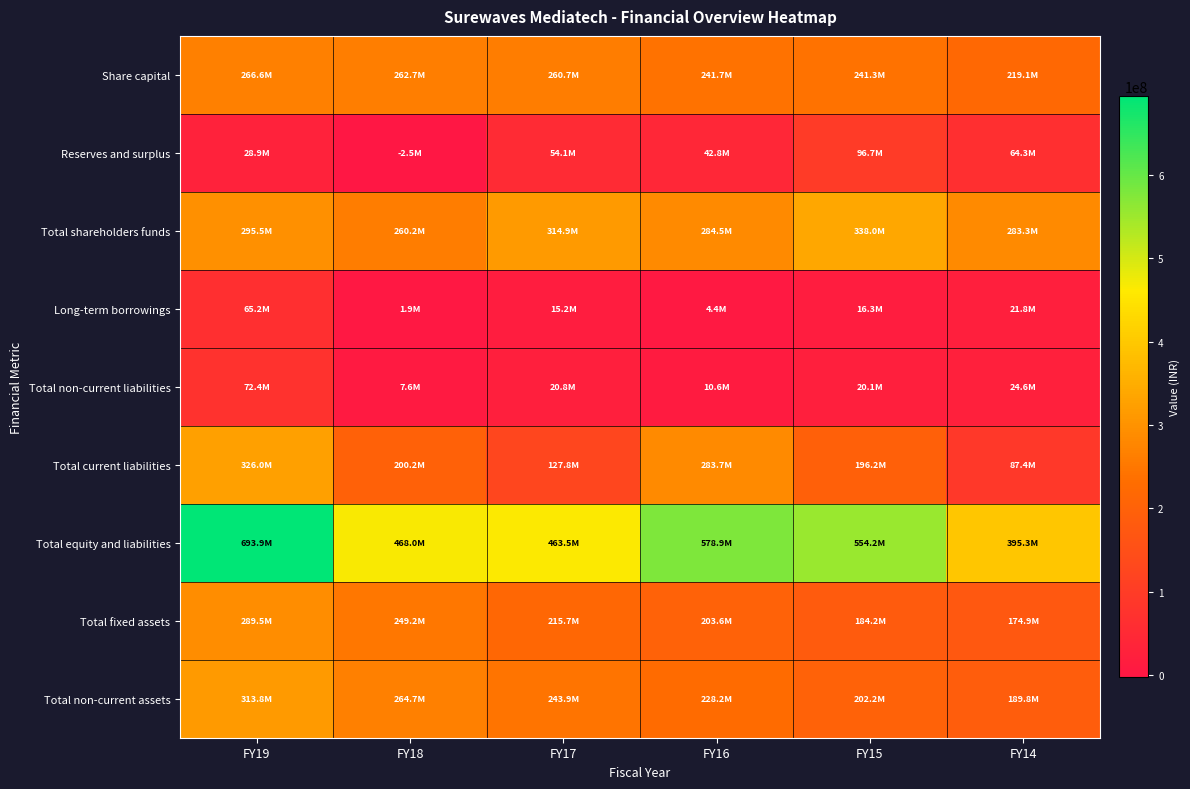

Which series changed the most between FY17 and FY15?

Total equity and liabilities